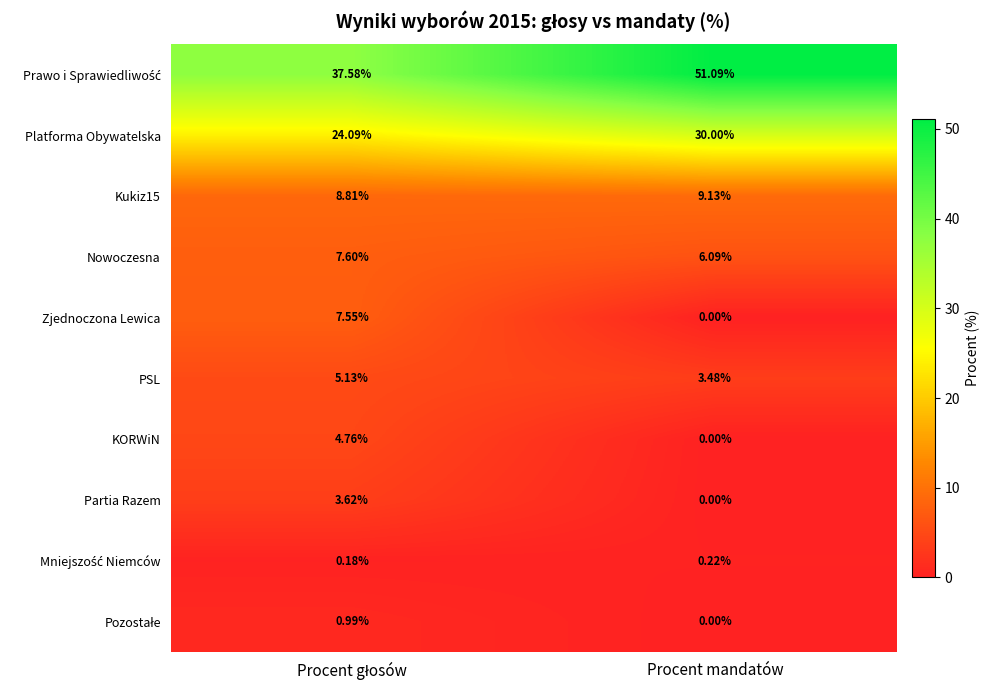

Which label corresponds to the smallest value in the chart?

Procent mandatów